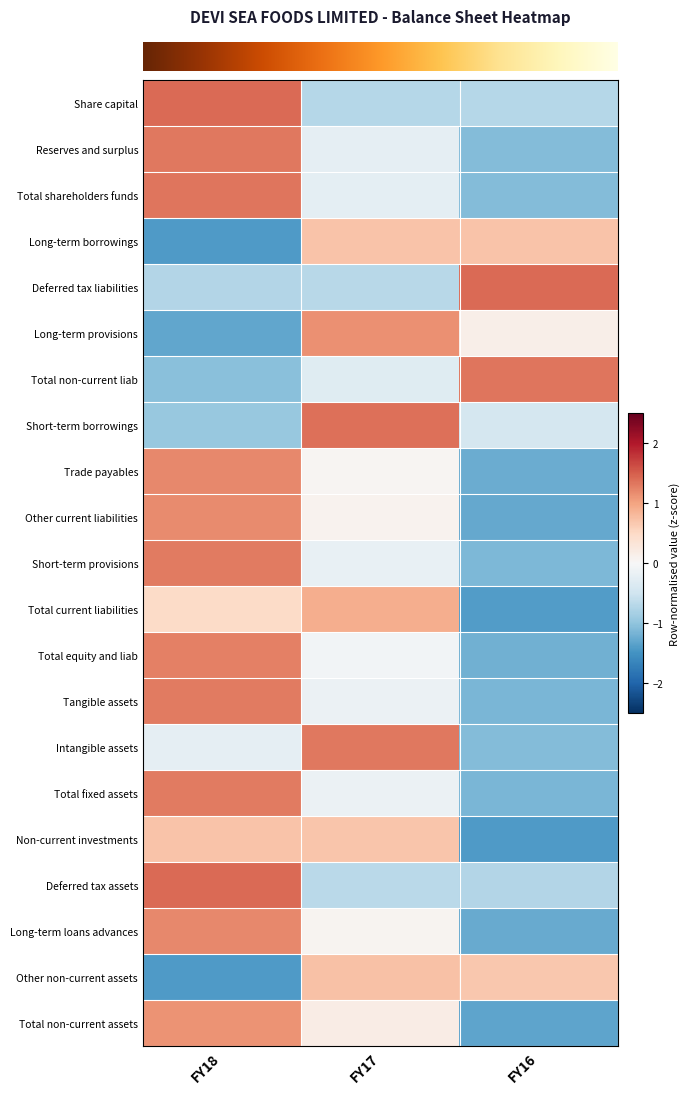

What is the total value across all series at FY16?

-13.3